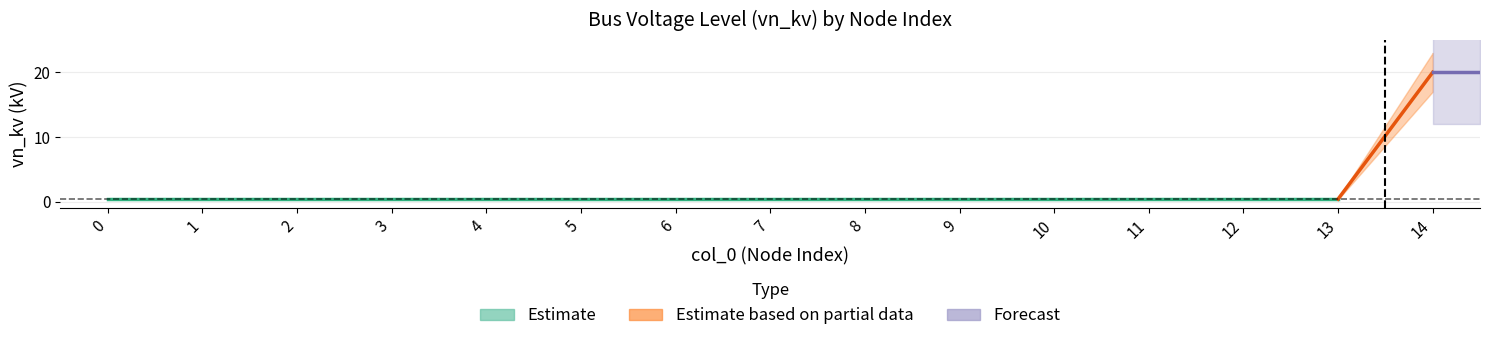

Reading left to right, list all the values displayed in this chart.

0.4	0.4	0.4	0.4	0.4	0.4	0.4	0.4	0.4	0.4	0.4	0.4	0.4	0.4	20.0